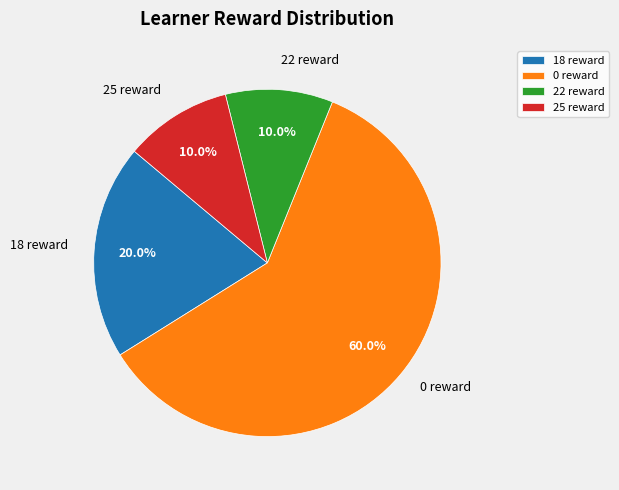

To the nearest percent, what is the average slice percentage?

25%